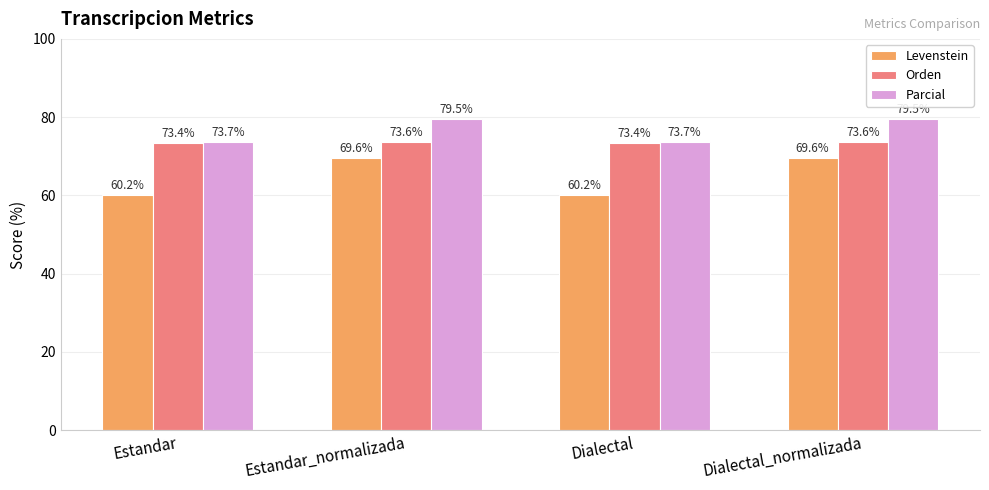

How many bars are there in total?

12